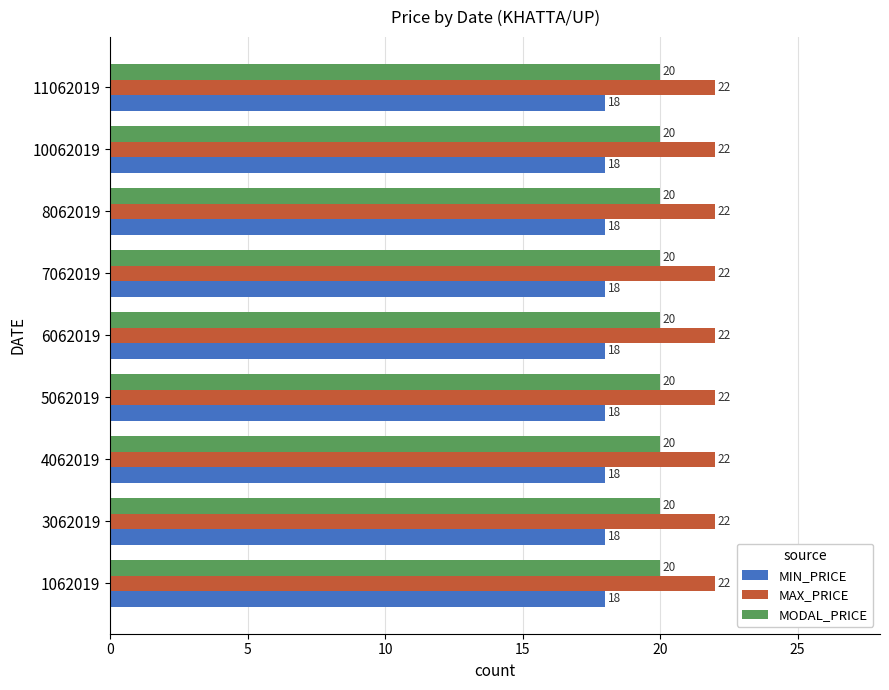

The value of MAX_PRICE at 7062019 is 22. True or false?

True